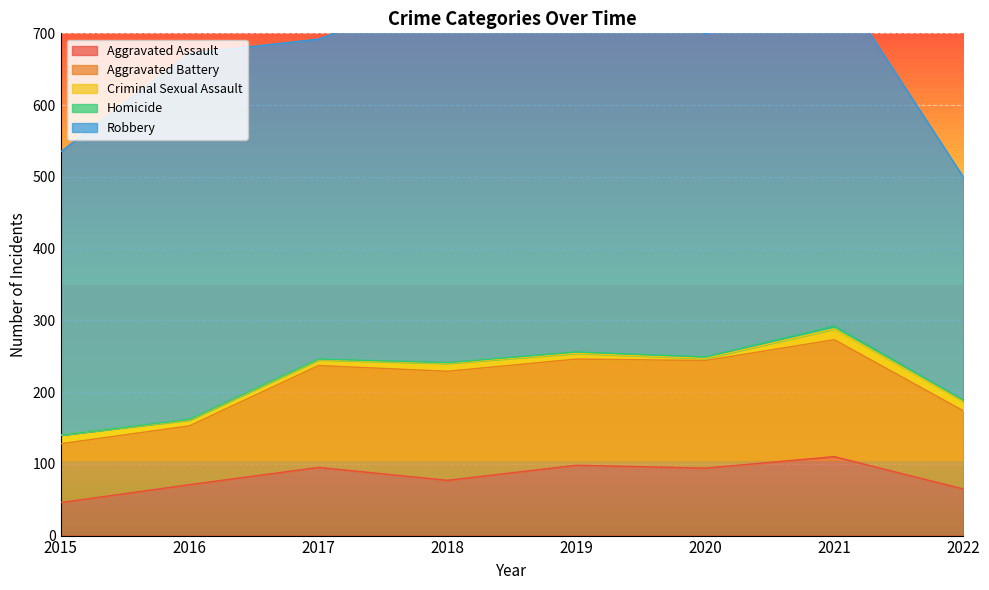

Reading left to right, transcribe all the data shown in this chart.

Aggravated Assault: 46	71	95	77	98	94	110	65
Aggravated Battery: 82	82	142	152	148	150	163	109
Criminal Sexual Assault: 12	8	8	11	8	3	15	13
Homicide: 0	1	1	1	2	2	4	2
Robbery: 395	510	446	519	591	450	484	311